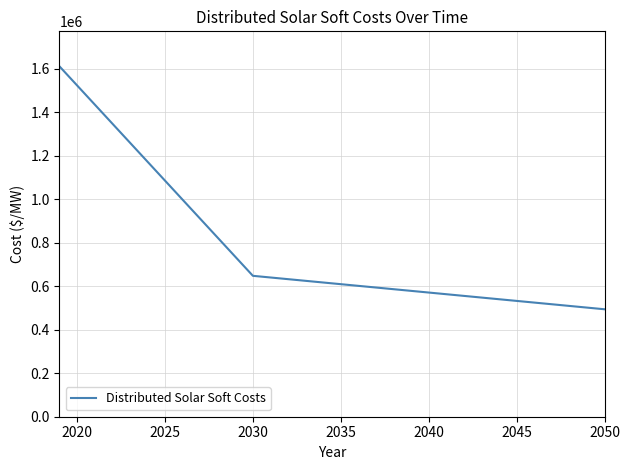

What is the smallest value displayed?

494316.0